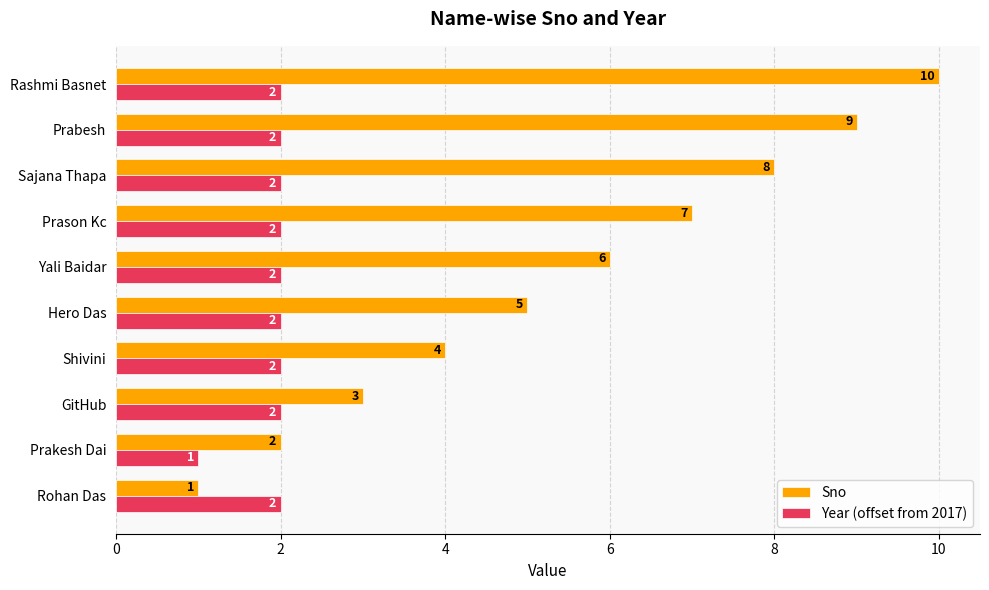

The value of Year (offset from 2017) at Prason Kc is 1. True or false?

False